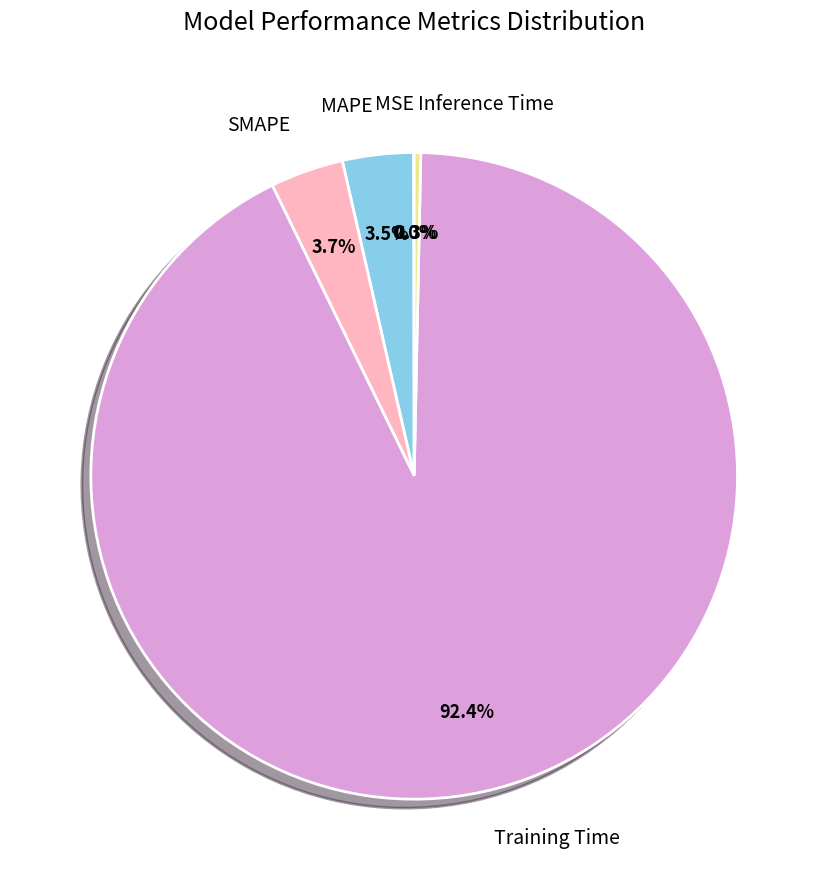

What portion of the pie excludes SMAPE?

96.3%